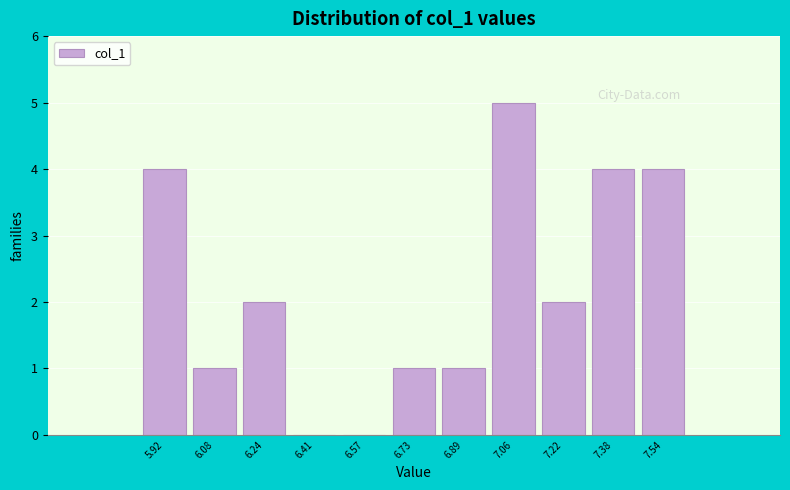

How tall is the bar that spans 5.84 to 6.00 on the x-axis? Neither the bar edges nor the heights are printed on the chart, so give them approximately, as read against the axes.

4